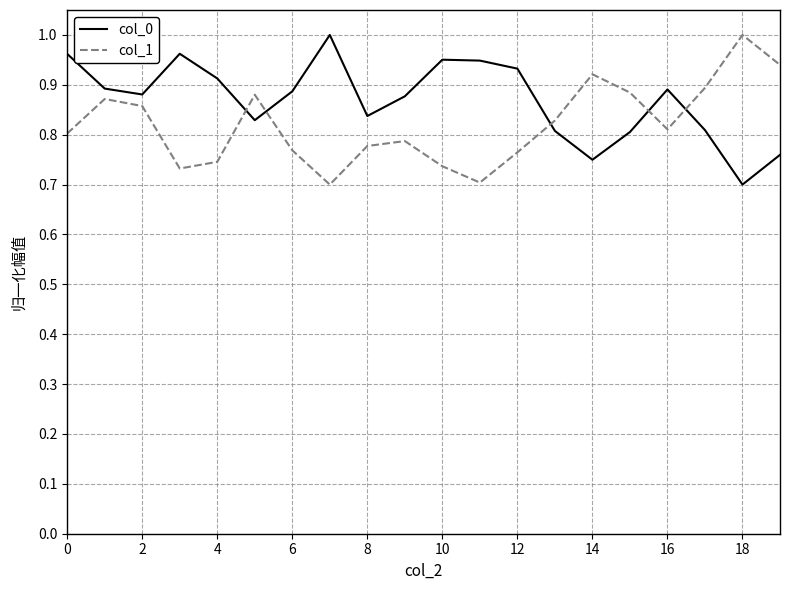

Rank the series by their average value, from highest to lowest.

col_0, col_1